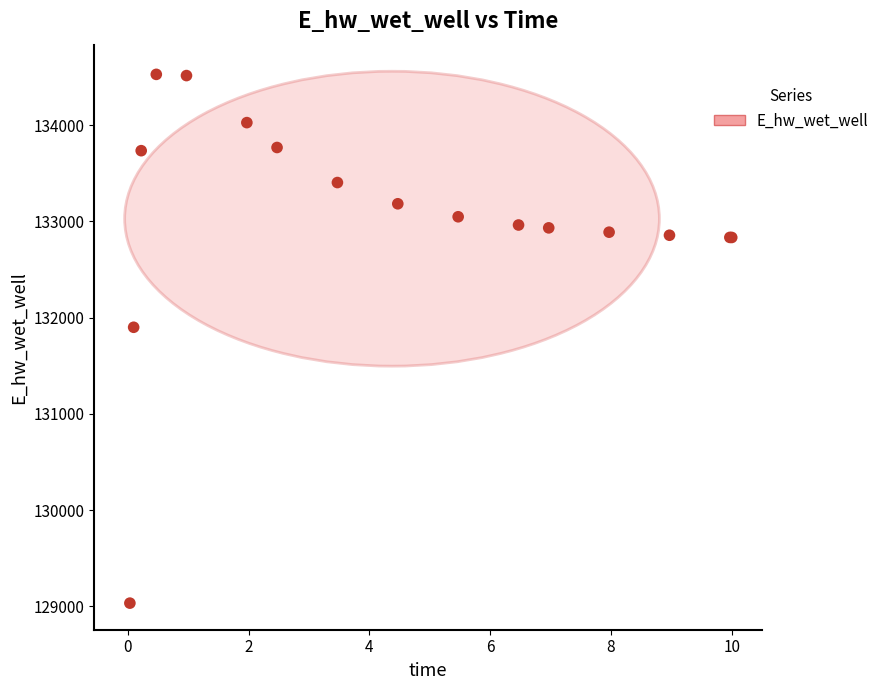

What Y value in the scatter plot is closest to 131779?

131898.7